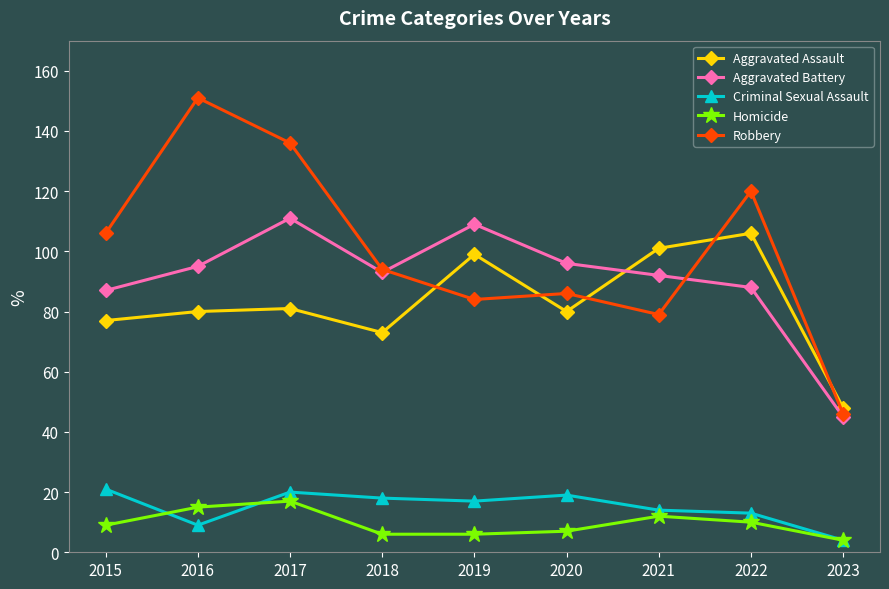

Which category has the lowest value in the Aggravated Battery series?

2023